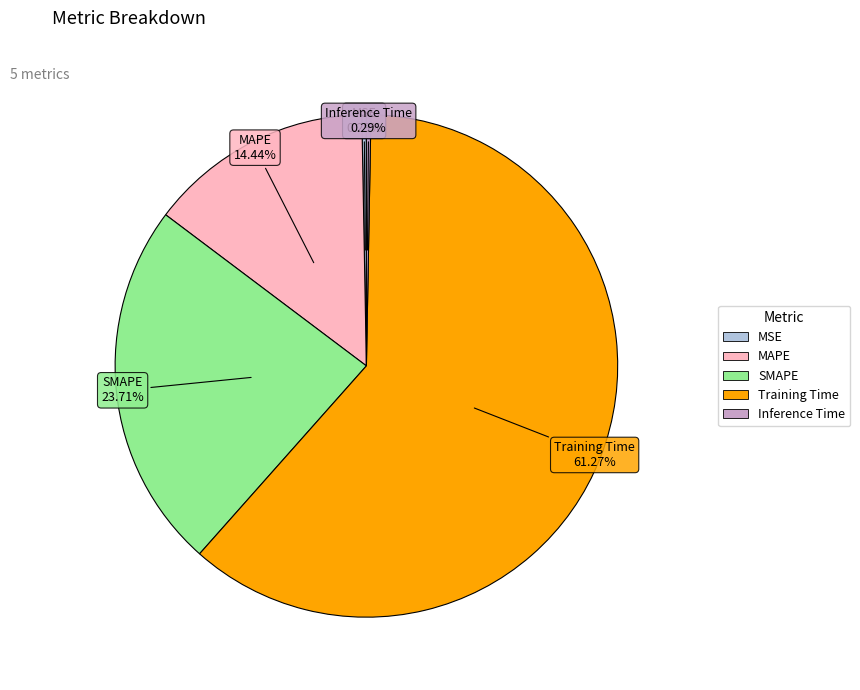

Do Training Time and MSE together represent more than half of the pie?

Yes